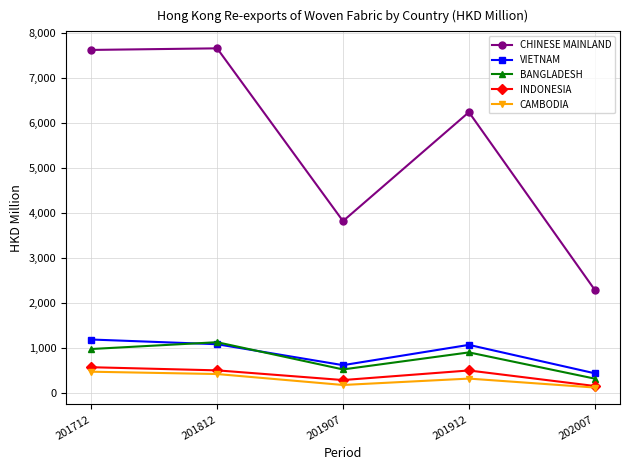

Which series changed the most between 201712 and 201912?

CHINESE MAINLAND